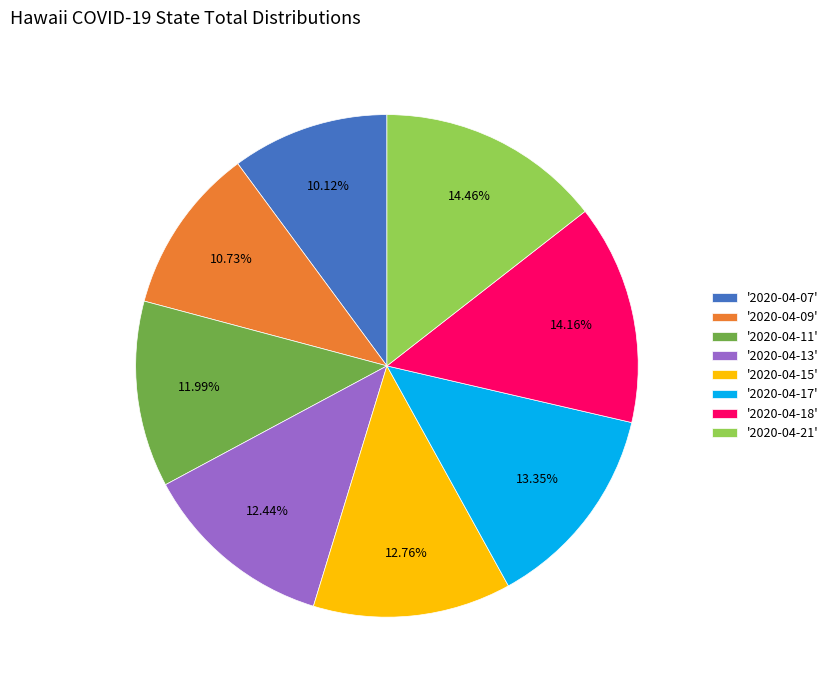

What is the ratio of the value at '2020-04-07' to the value at '2020-04-15'?

0.8